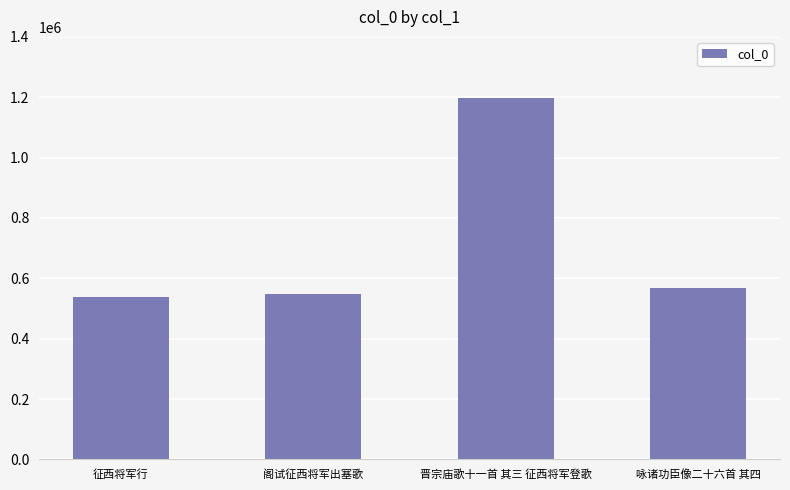

The chart shows a value of 369813 at 晋宗庙歌十一首 其三 征西将军登歌. True or false?

False